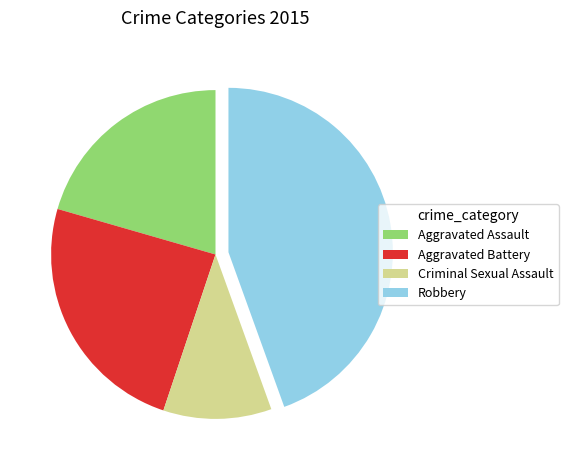

True or false: Robbery accounts for 44% of the total.

True